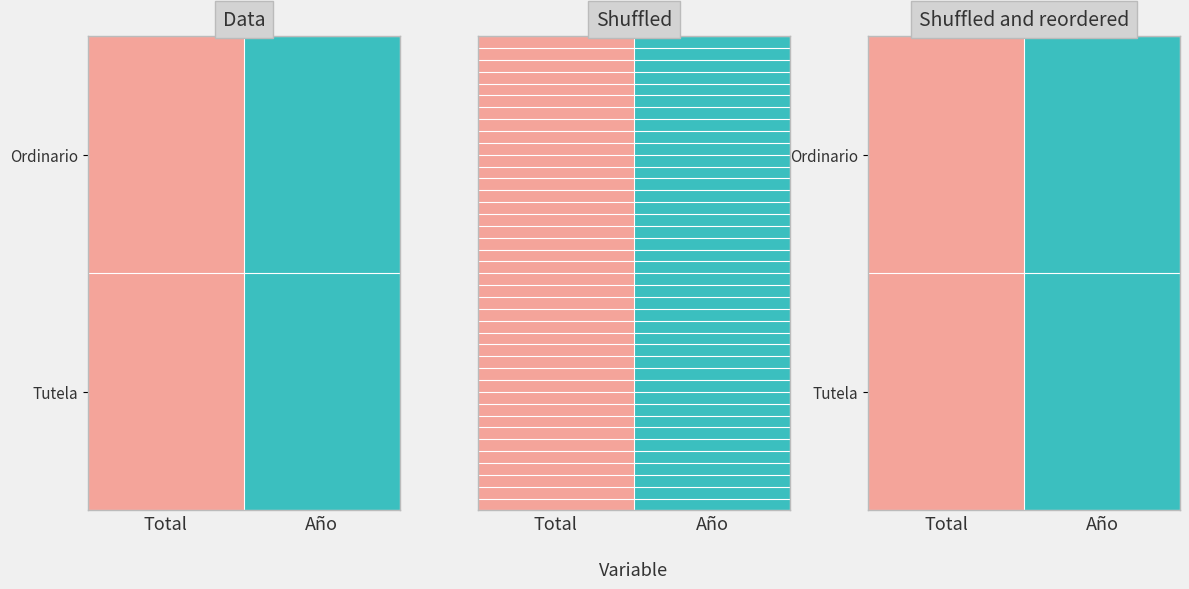

What is the minimum value shown in the chart?

1